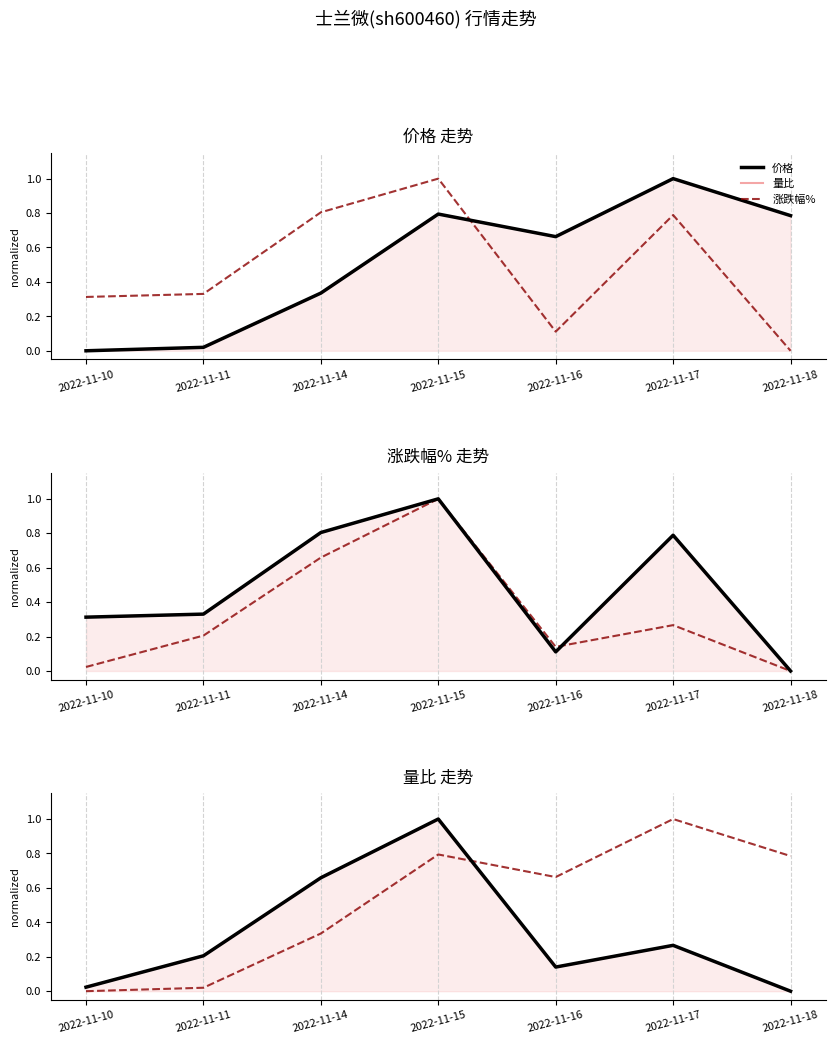

Which label corresponds to the smallest value in the chart?

2022-11-18